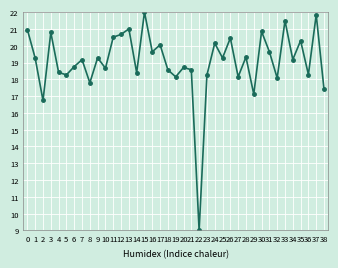

How many points are higher than both their immediate neighbors (excluding endpoints)?

14